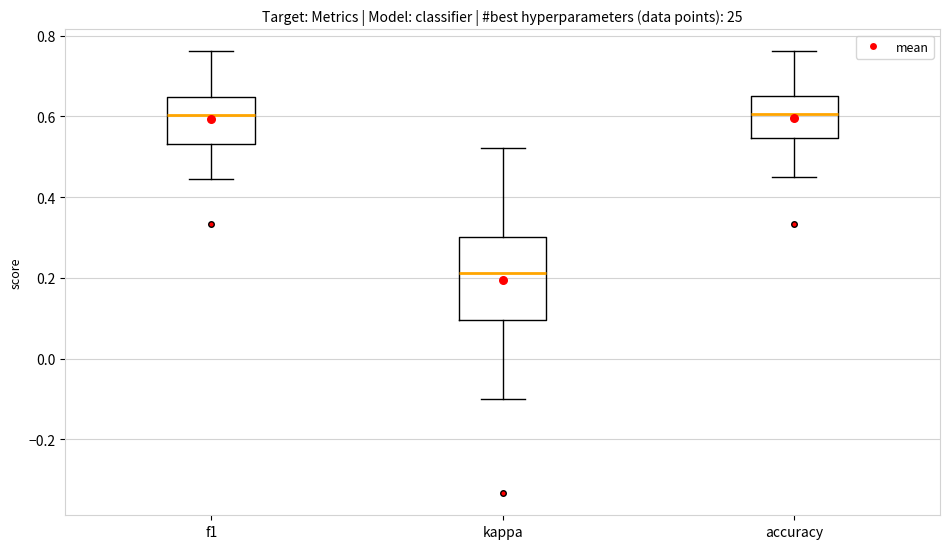

Reading left to right, transcribe this box plot: for each box, give where its median line is, the range the box spans, and where its two whiskers end, as read against the y-axis. The values are not printed on the chart, so give them approximately, as read against the axis.

f1: median 0.60, box 0.54 to 0.64, whiskers 0.44 to 0.76
kappa: median 0.22, box 0.10 to 0.30, whiskers -0.10 to 0.52
accuracy: median 0.60, box 0.54 to 0.66, whiskers 0.46 to 0.76